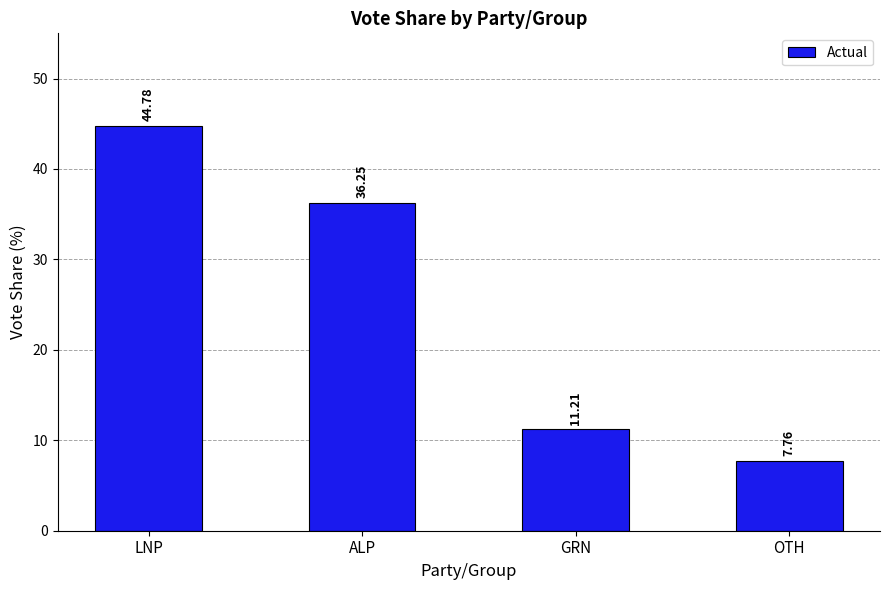

What is the difference between the maximum and minimum values?

37.0